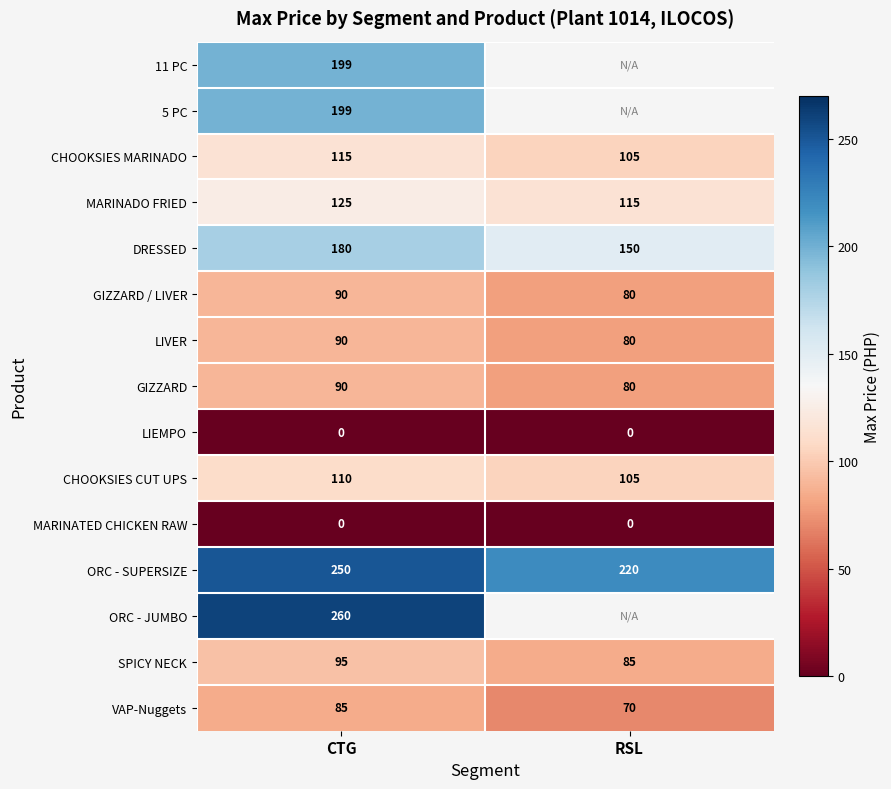

Is the value of 5 PC at CTG greater than the value of ORC - SUPERSIZE at RSL?

No